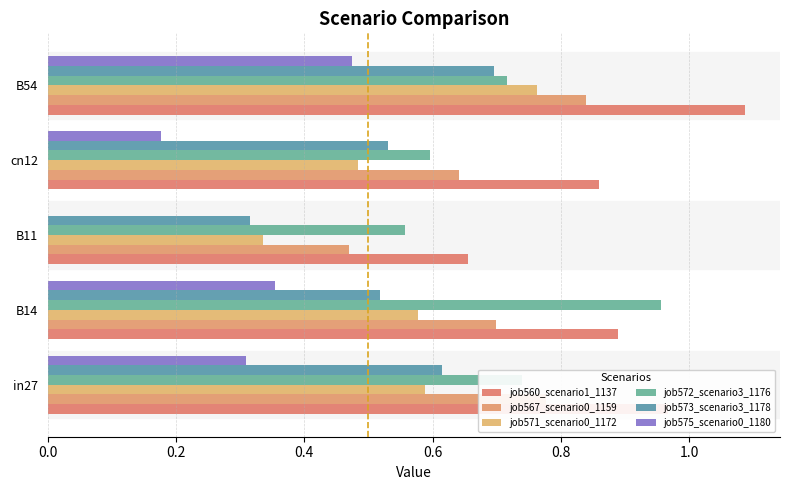

How many distinct data groups are displayed?

6